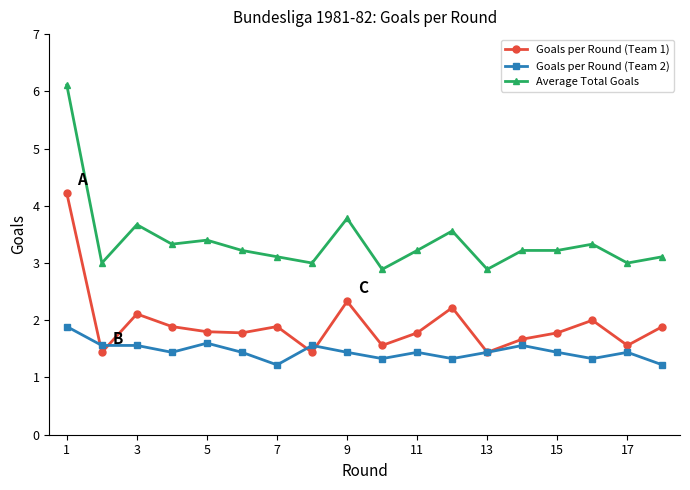

True or false: Goals per Round (Team 2) has more than 1 interior local peaks.

True